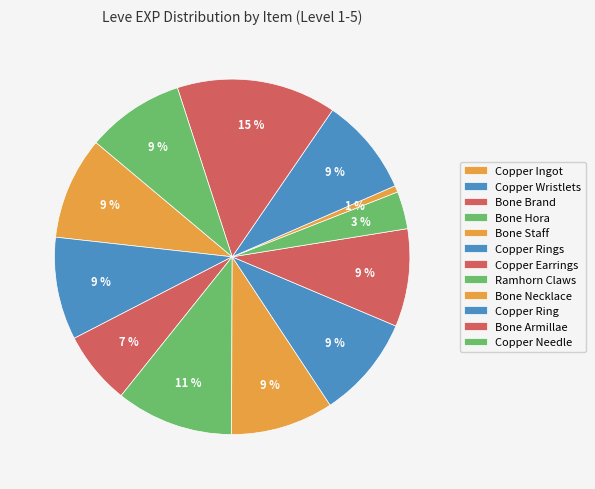

How many slices are in this pie chart?

12